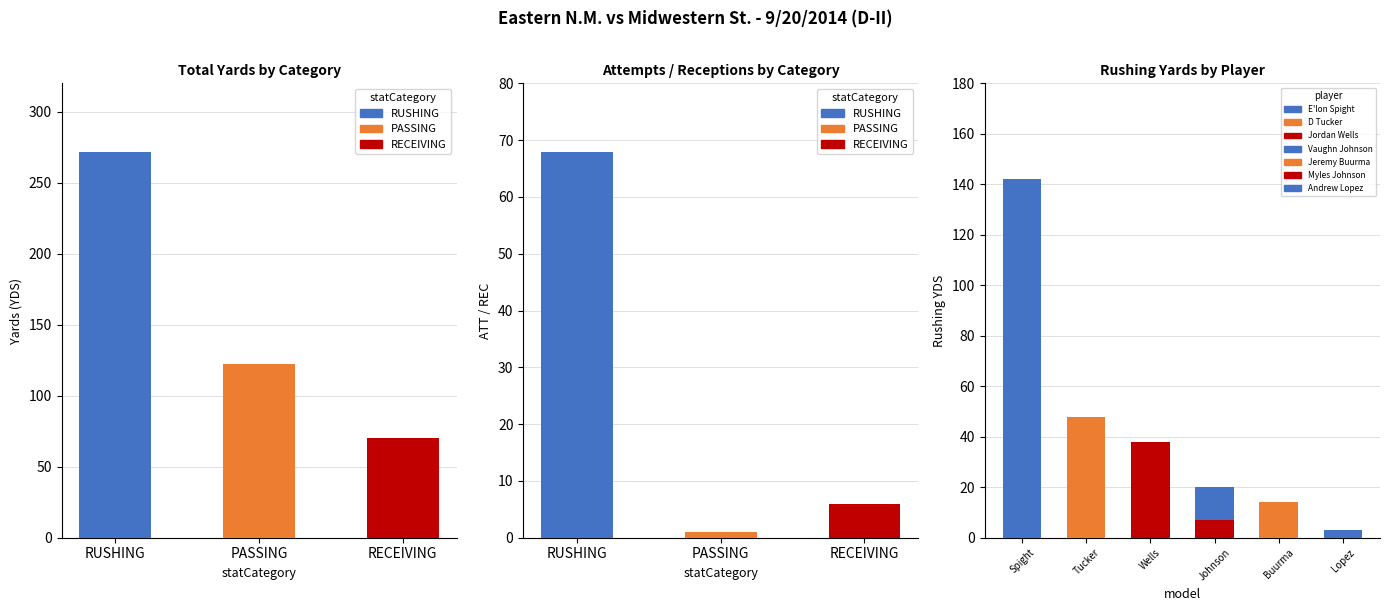

At which label is the value closest to 171?

PASSING